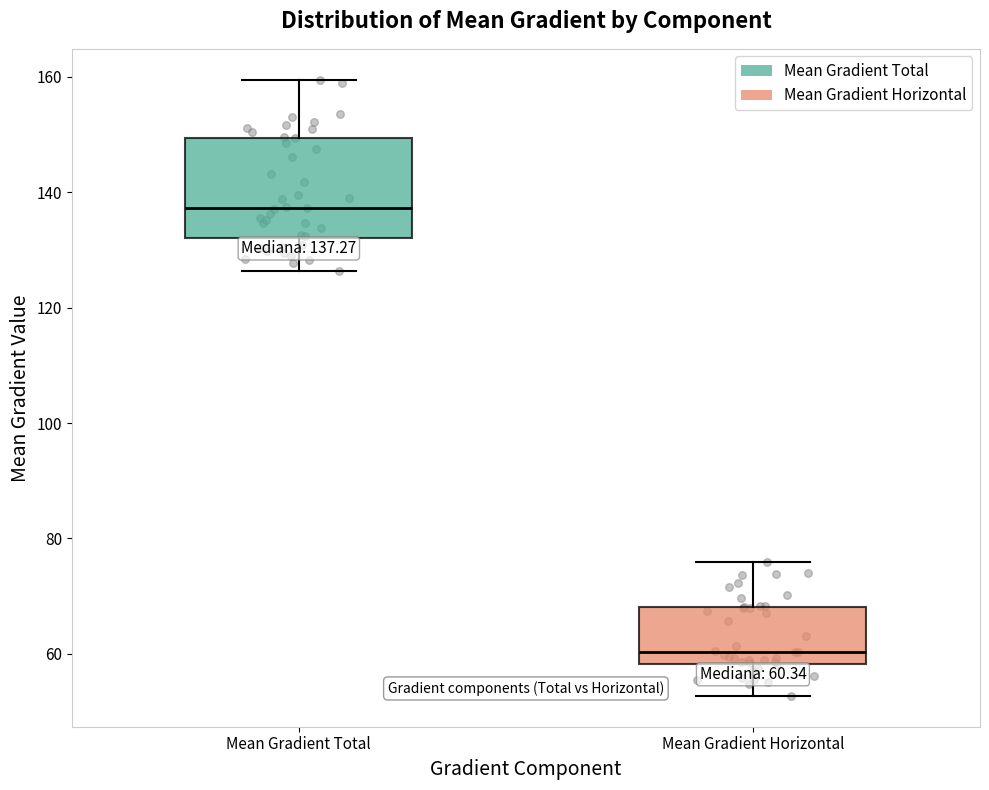

Which box is the tallest, from its lower edge to its upper edge?

Mean Gradient Total